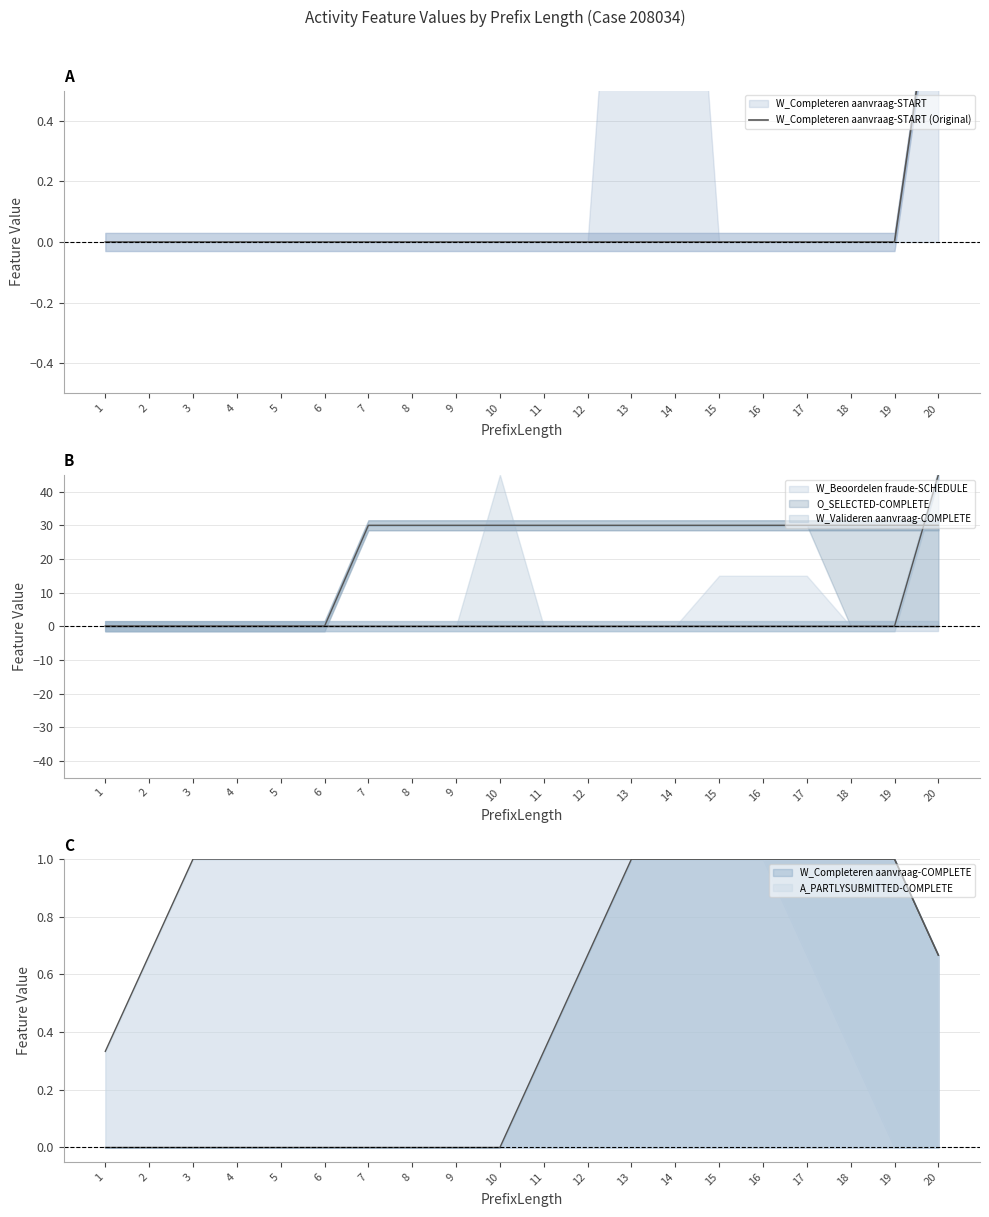

Rank the categories by value from highest to lowest.

20, 1, 2, 3, 4, 5, 6, 7, 8, 9, 10, 11, 12, 13, 14, 15, 16, 17, 18, 19